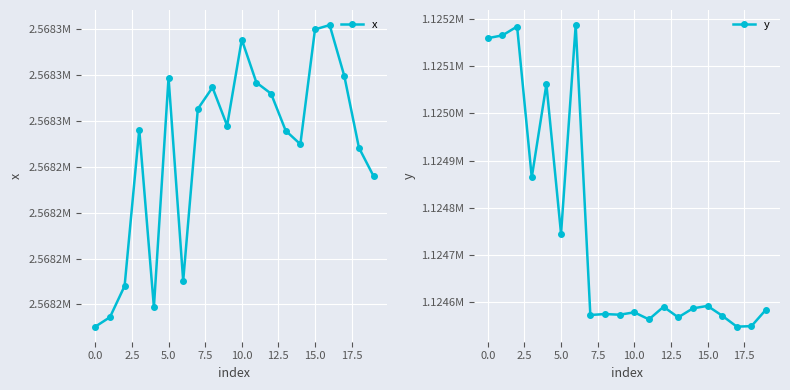

At which label does x first exceed 2568272?

5.0